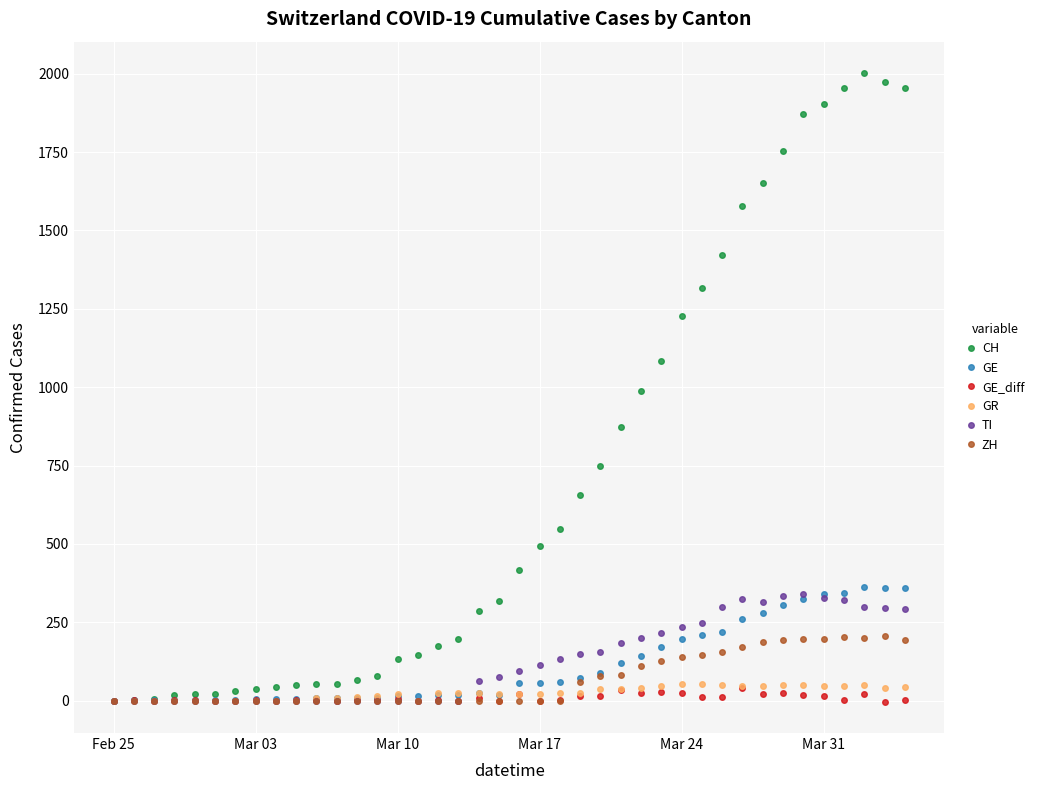

What is the highest value of the GR series?

52